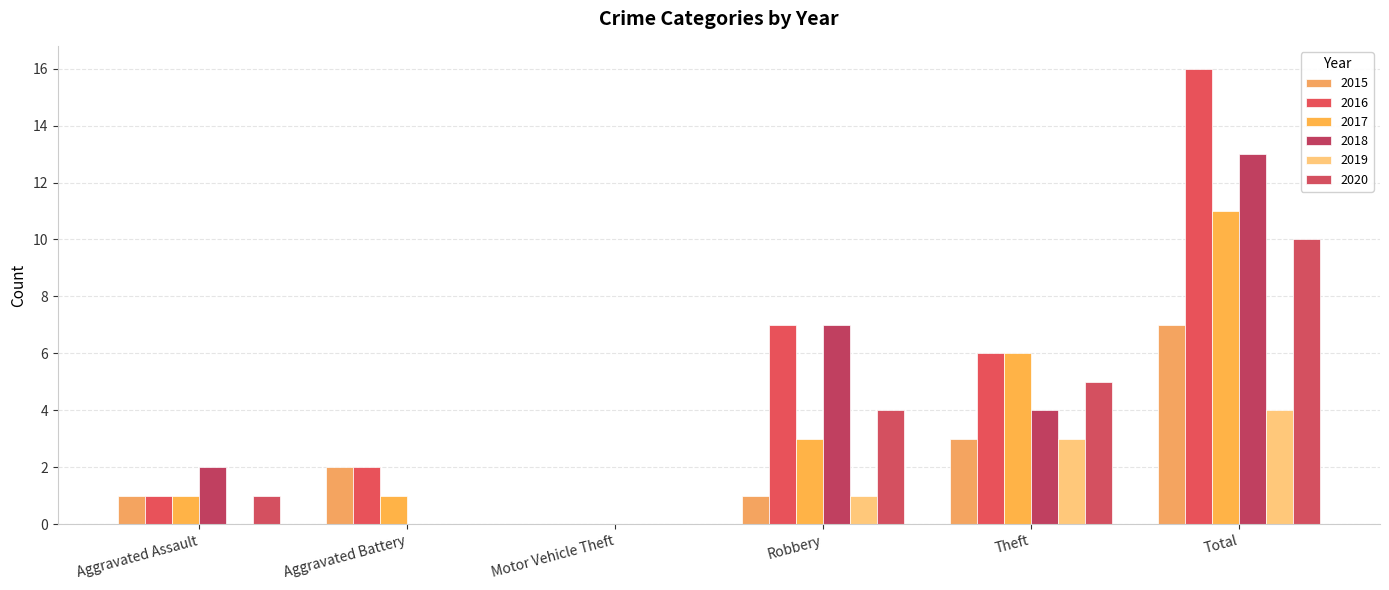

Is it true that 2017 equals 4 at Motor Vehicle Theft?

False